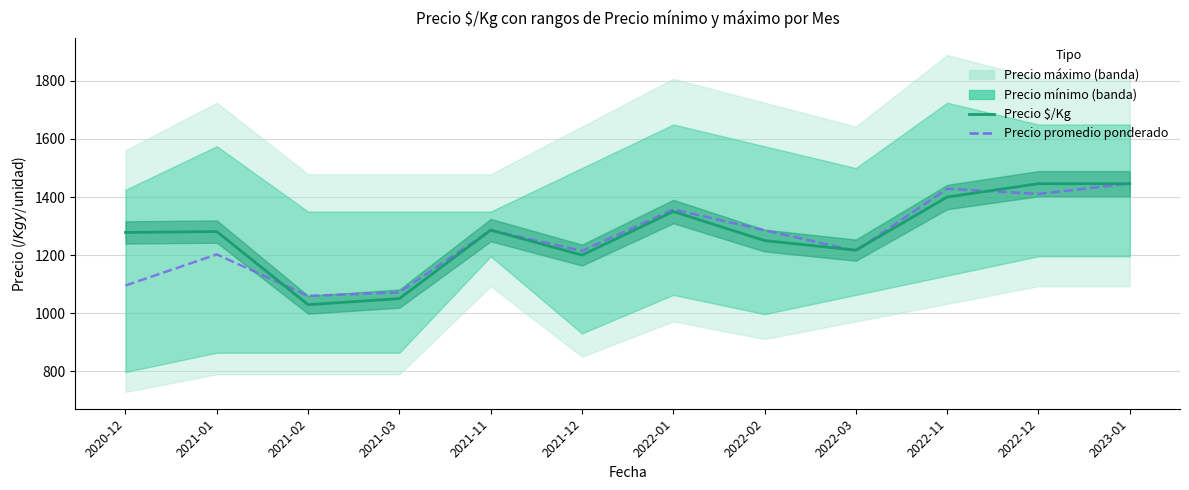

Which has a higher value, 2022-02 or 2021-12?

2022-02